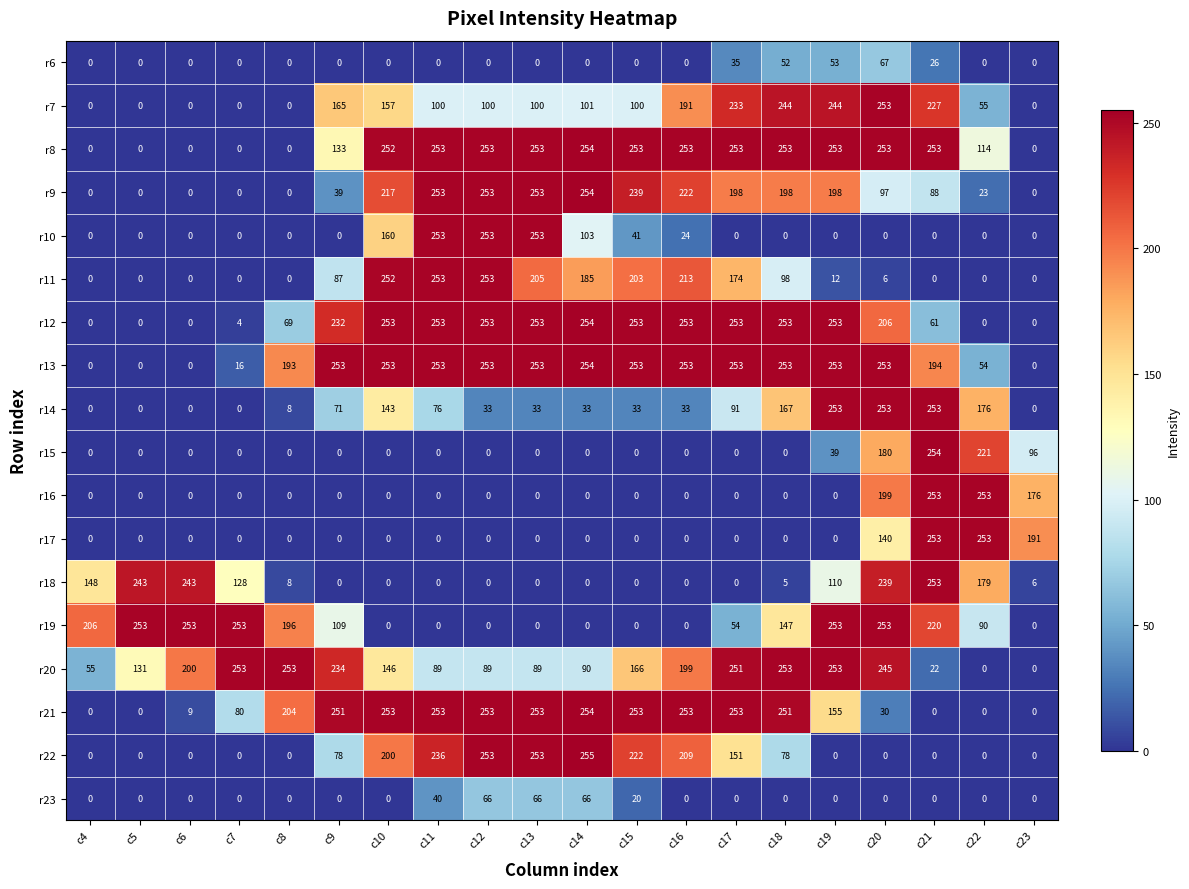

What is the average value of the r16 series?

44